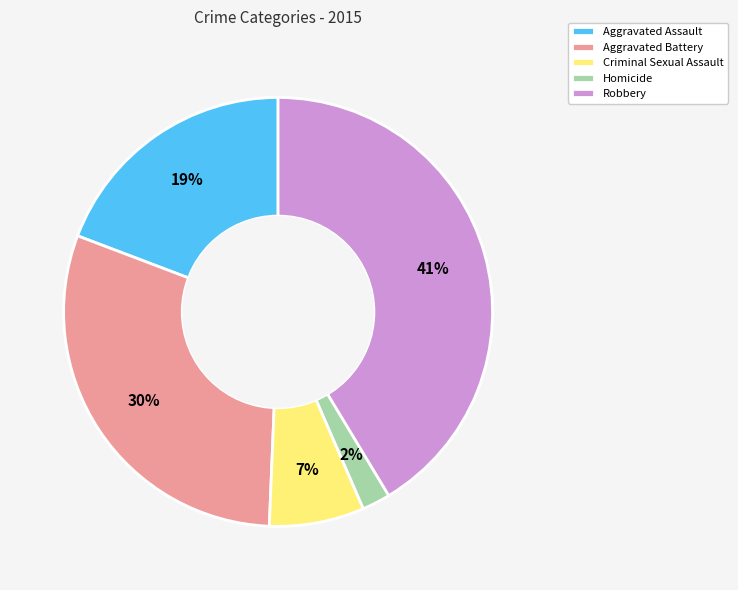

Combined, do Aggravated Battery and Robbery account for over 50%?

Yes